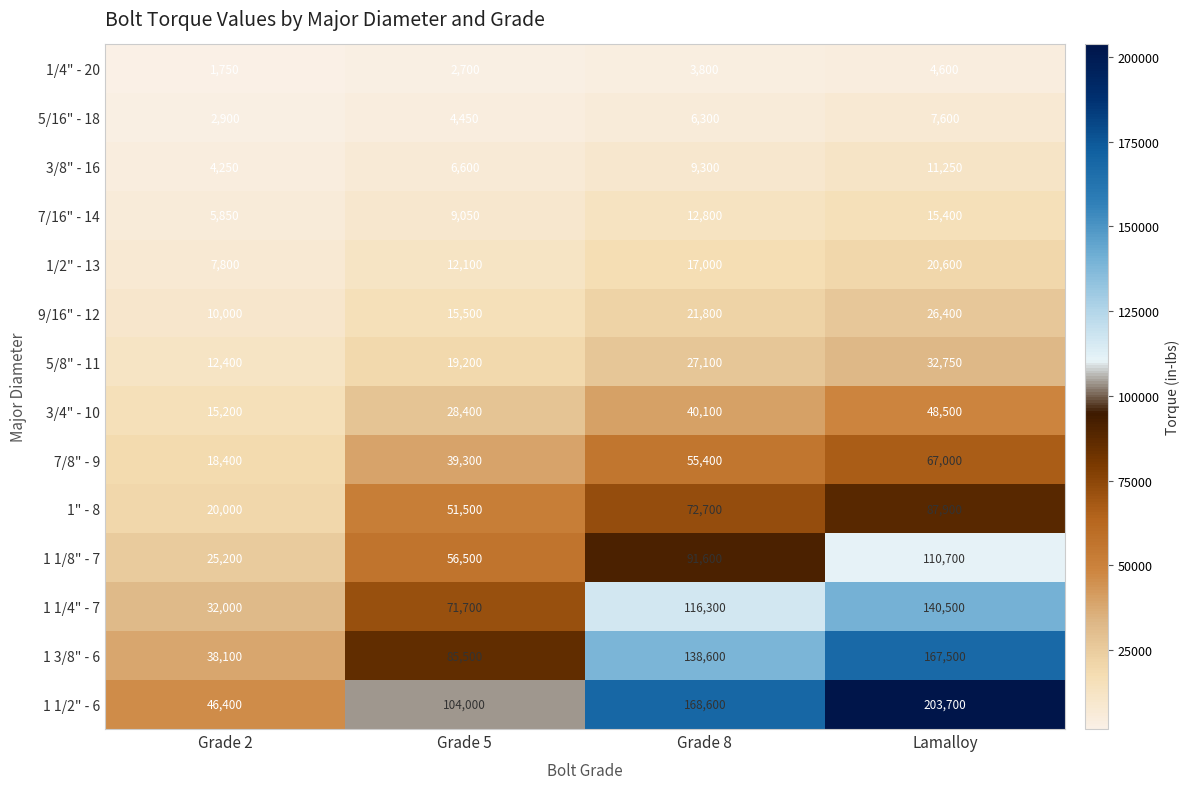

Read the 1" - 8 value at Grade 2.

20000